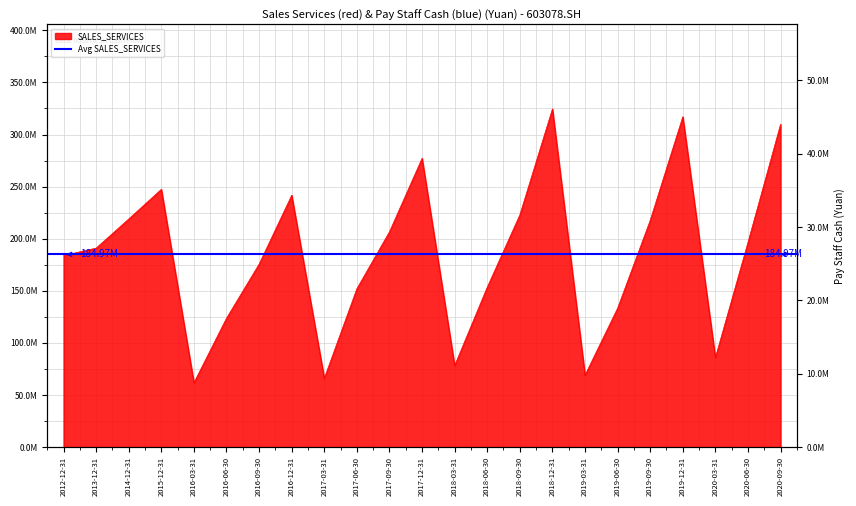

At which category does SALES_SERVICES reach its first local peak?

2015-12-31